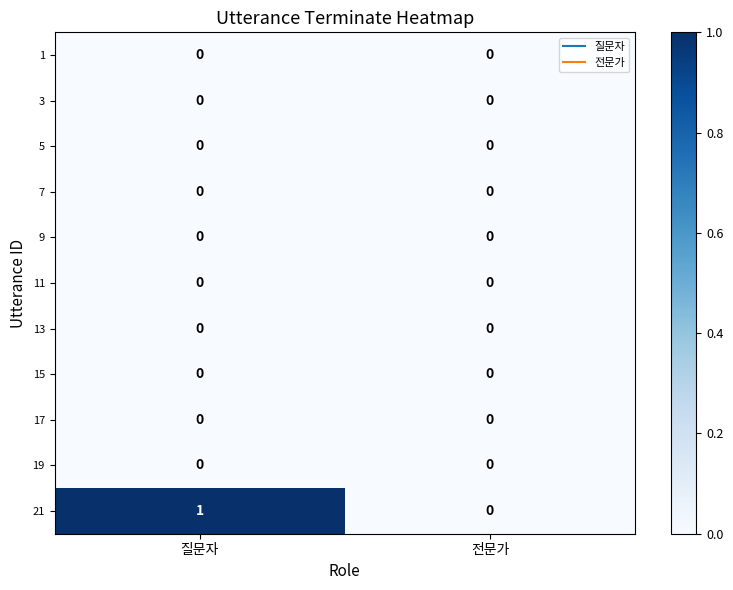

Reading left to right, extract all data points from this chart.

1: 질문자=0	전문가=0
3: 질문자=0	전문가=0
5: 질문자=0	전문가=0
7: 질문자=0	전문가=0
9: 질문자=0	전문가=0
11: 질문자=0	전문가=0
13: 질문자=0	전문가=0
15: 질문자=0	전문가=0
17: 질문자=0	전문가=0
19: 질문자=0	전문가=0
21: 질문자=1	전문가=0